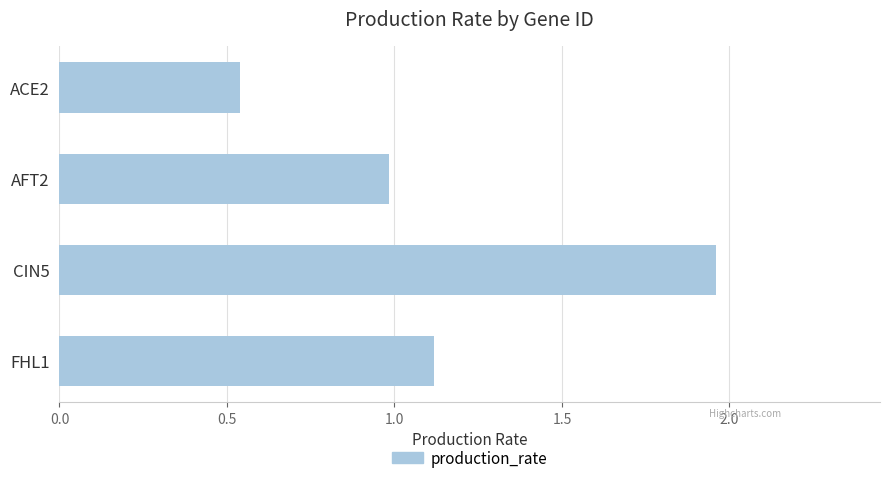

What is the change in value from CIN5 to FHL1?

-0.8